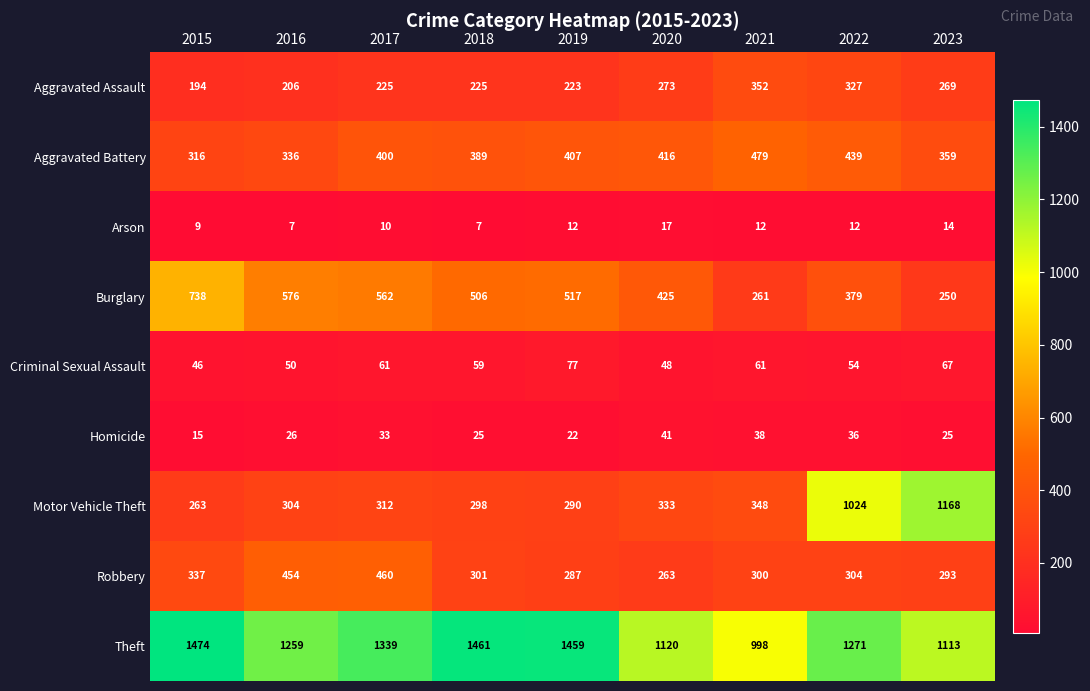

List the series in order of their peak value, lowest first.

Arson, Homicide, Criminal Sexual Assault, Aggravated Assault, Robbery, Aggravated Battery, Burglary, Motor Vehicle Theft, Theft